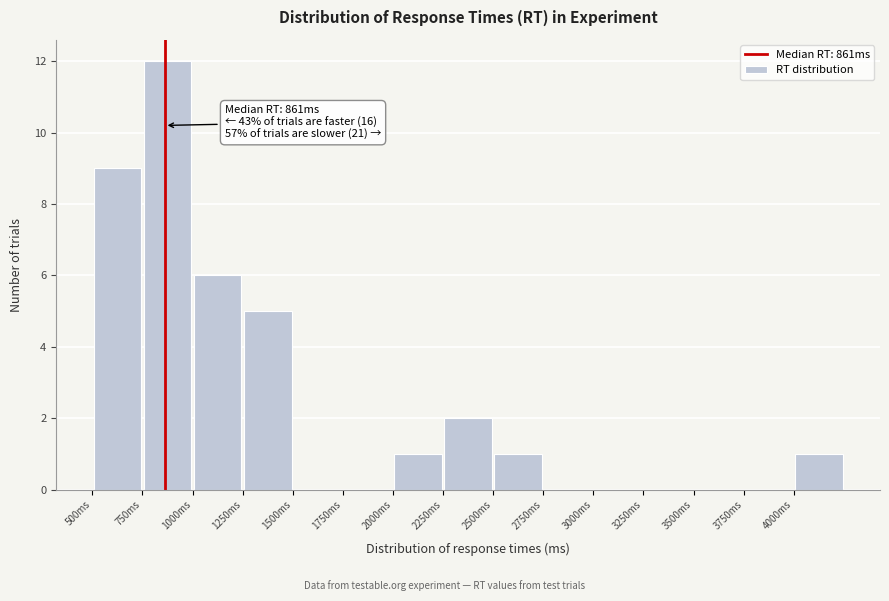

Which range on the x-axis has the tallest bar?

750 to 1000